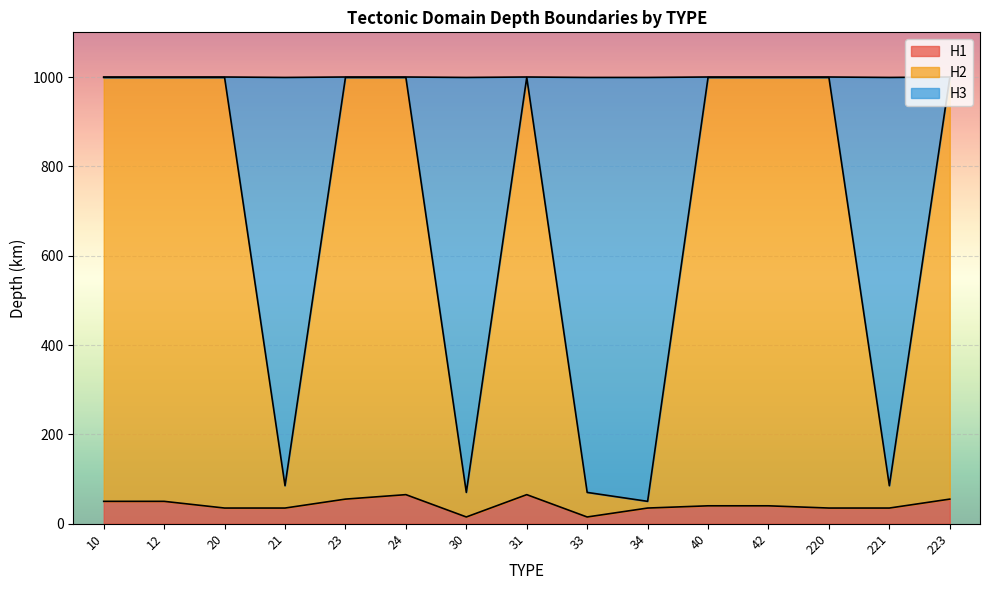

How many categories are shown in the chart?

15